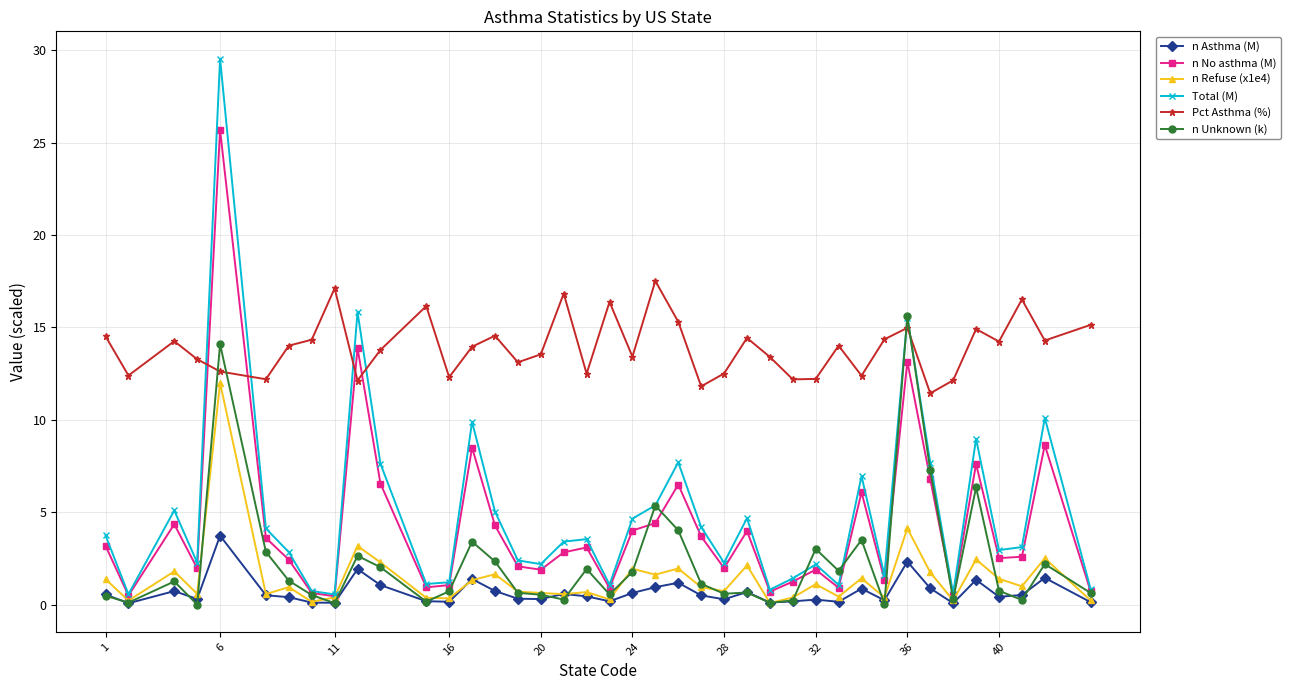

Which series has the widest spread of values?

Total (M)